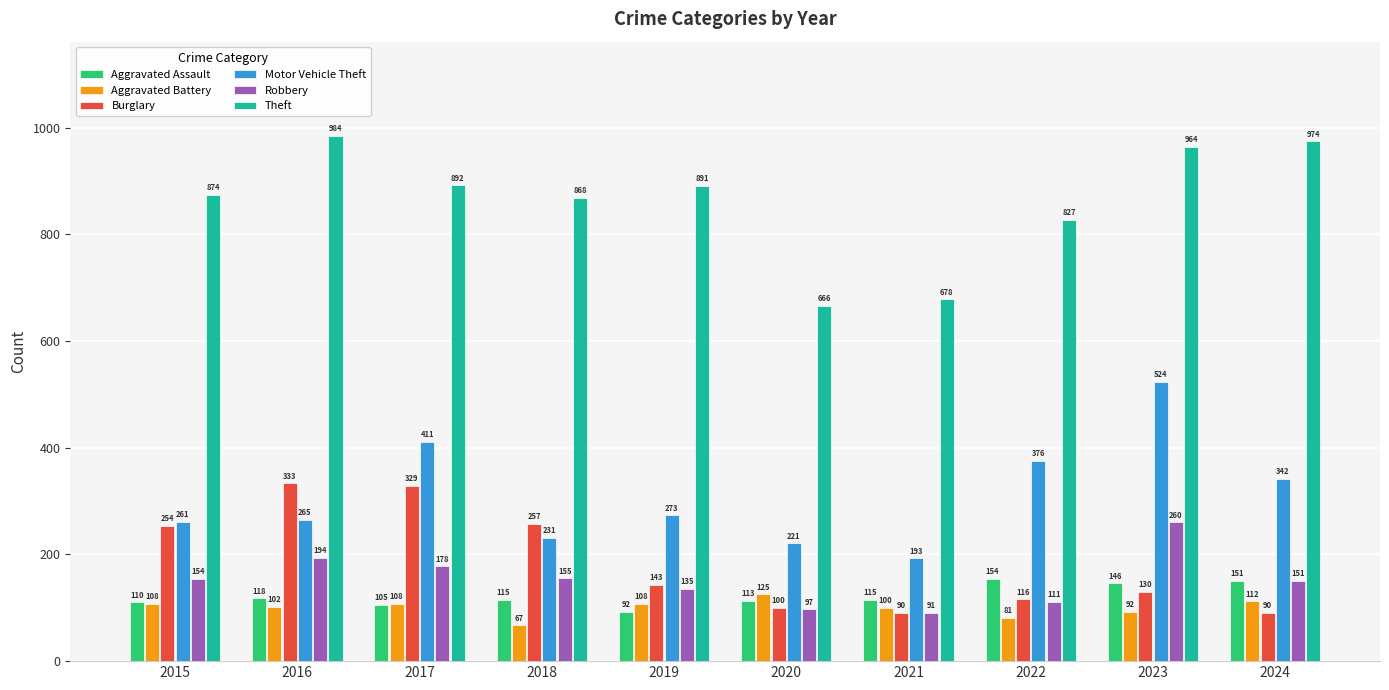

What is the maximum value for Theft?

984